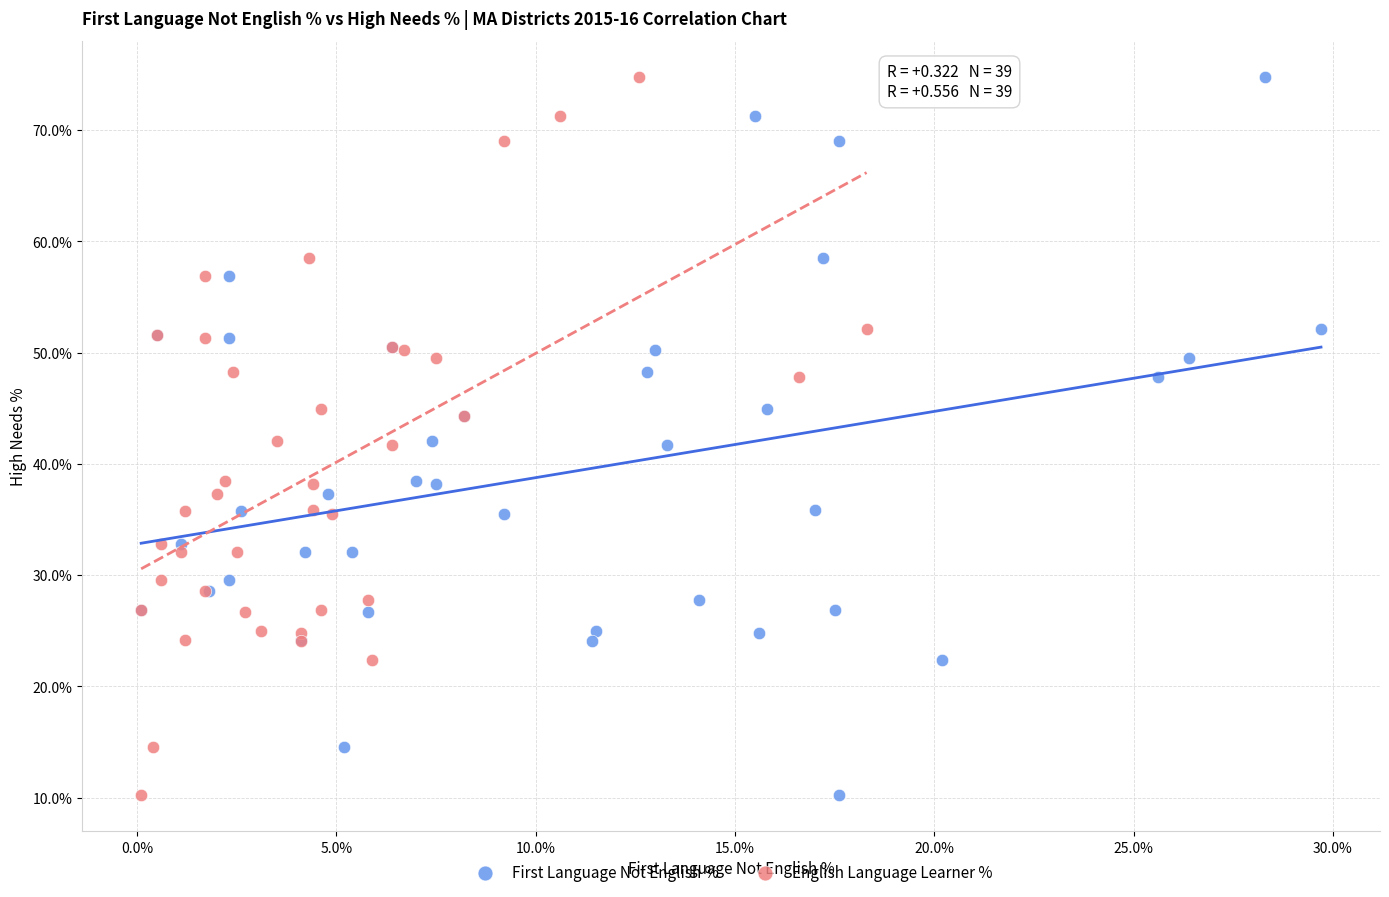

What are all the series names shown in the legend?

First Language Not English %, English Language Learner %